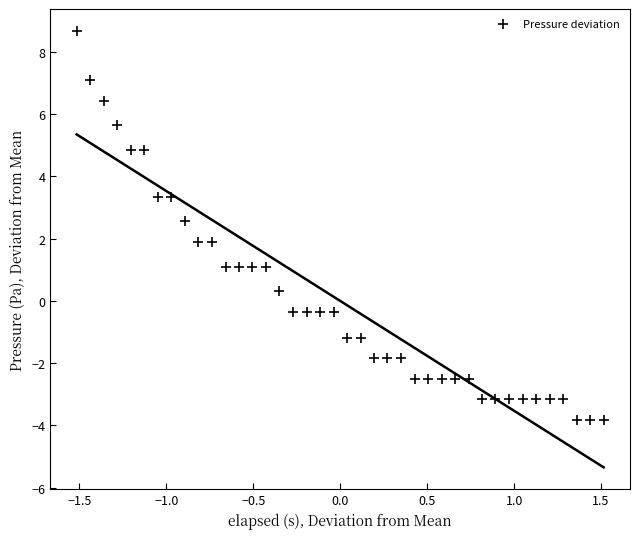

What is the range of X values (max minus min)?

3.0